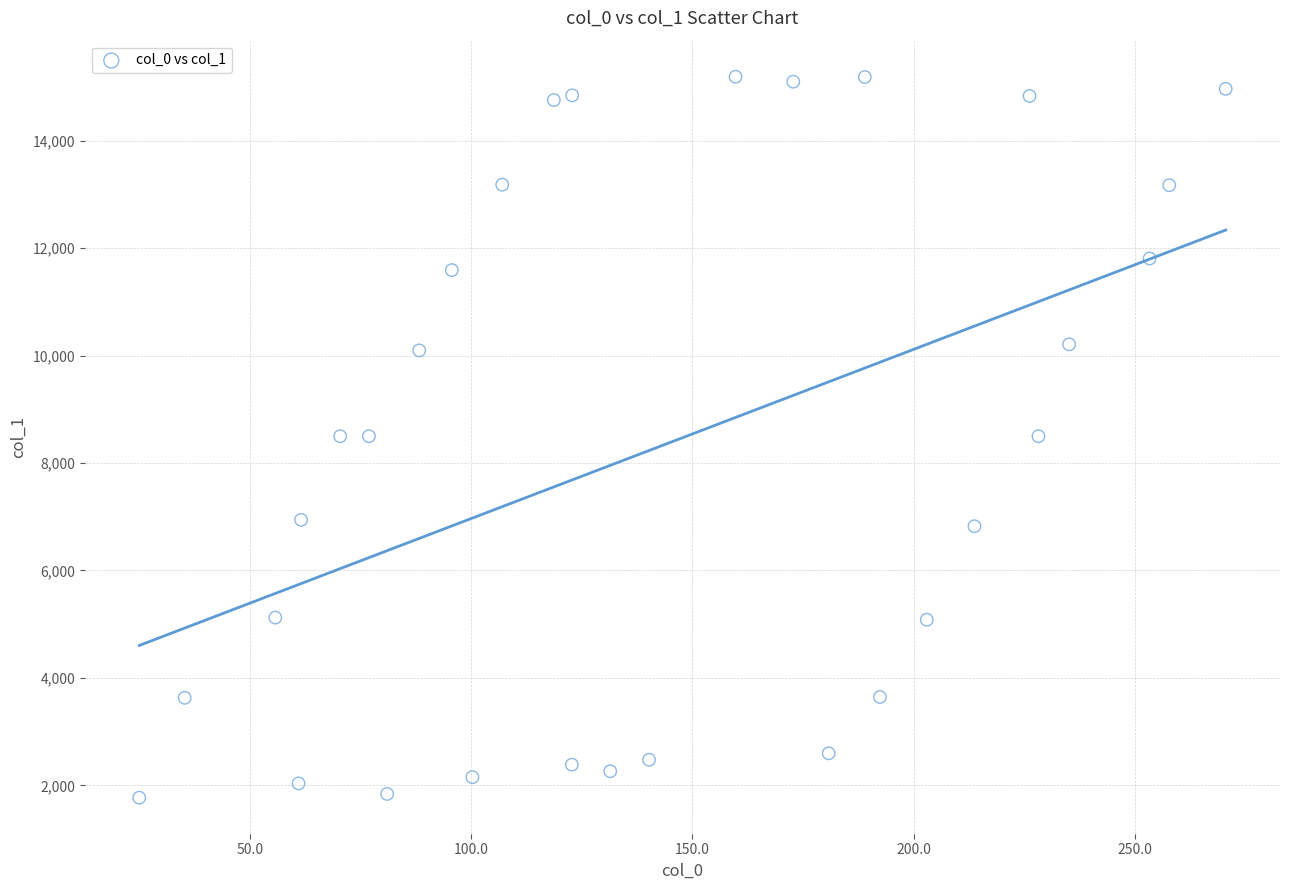

What is the range of Y values (max minus min)?

13421.9